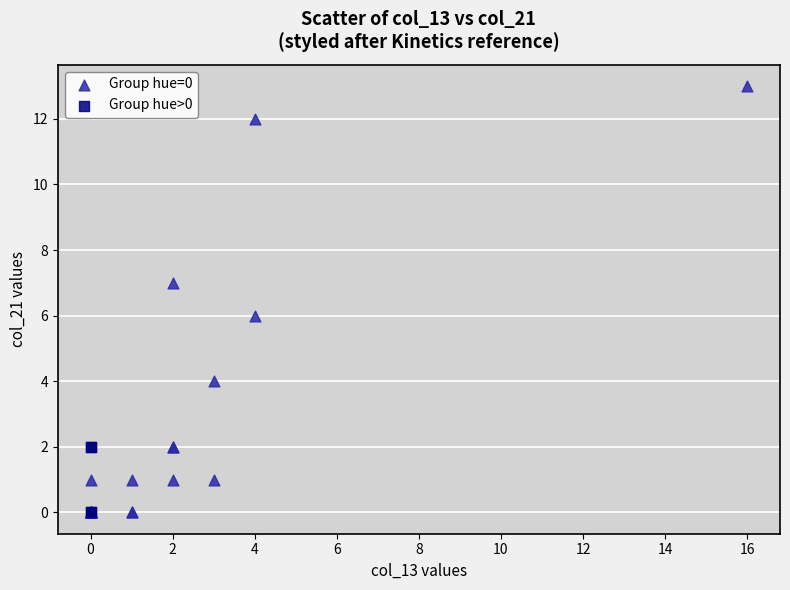

Which series reaches the maximum Y coordinate?

Group hue=0